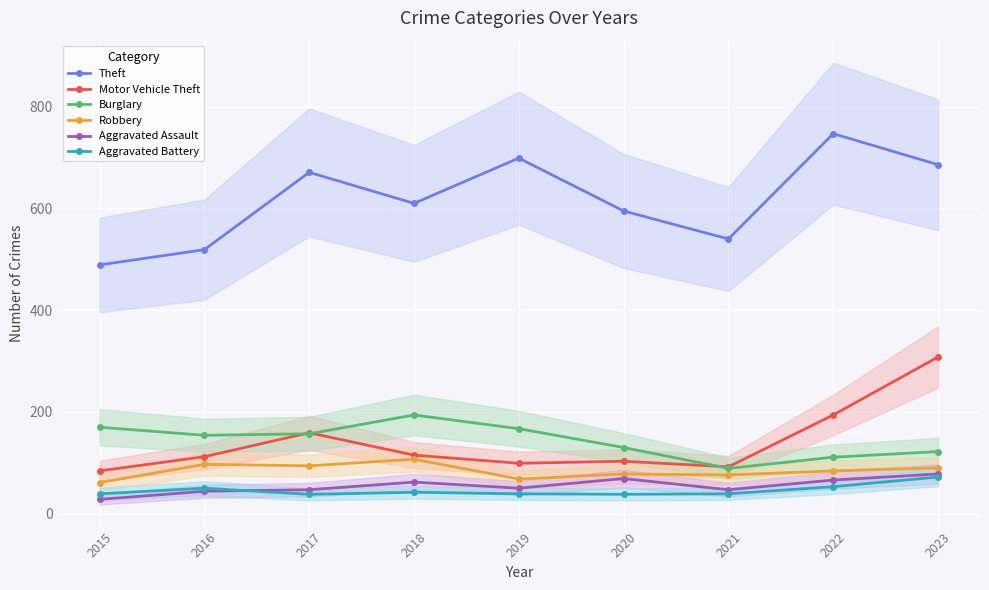

Which has a higher value, 2019 or 2018?

2019